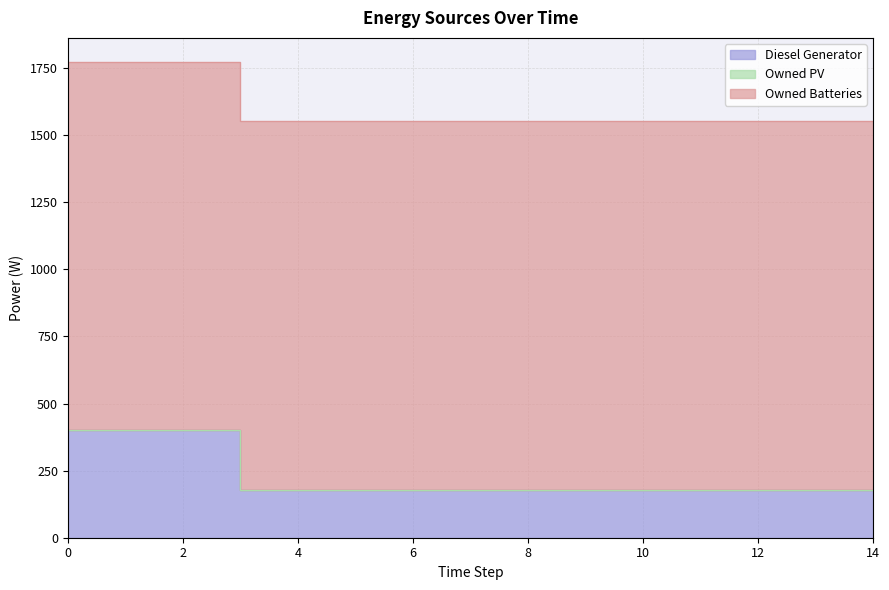

What is the total value across all series at 2?

1774